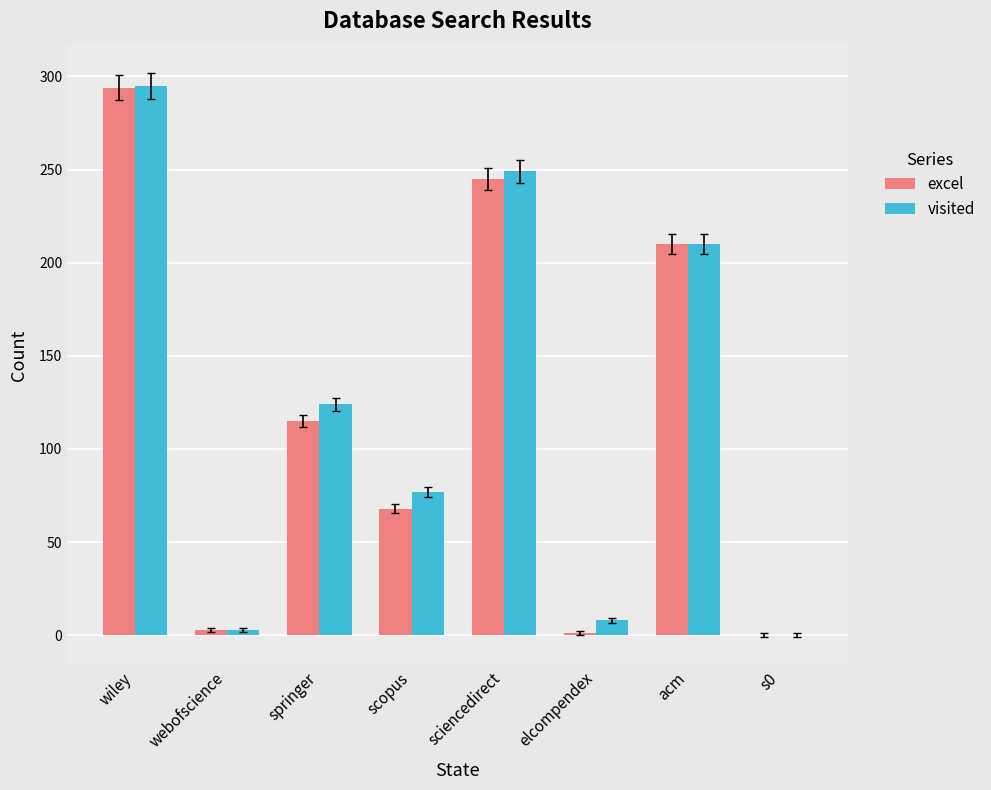

What value does the visited series have at wiley, to the nearest 10?

300